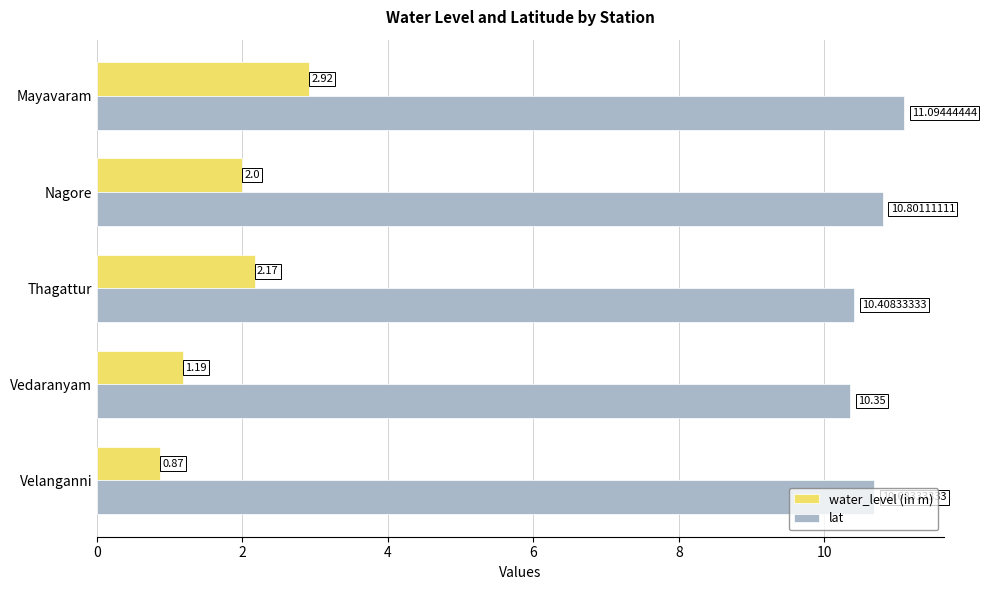

Rank the series at Thagattur from lowest to highest value.

water_level (in m), lat